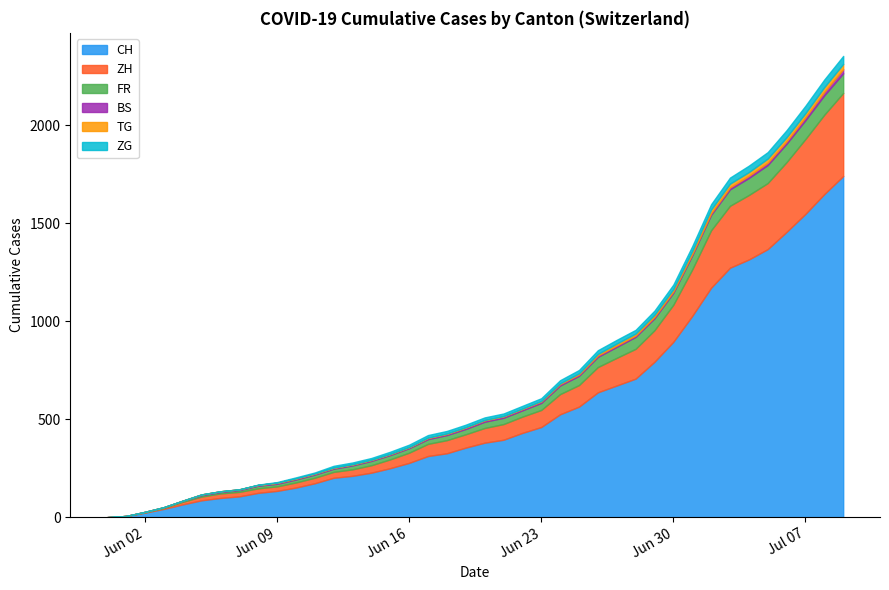

The BS series shows 0 at 2020-06-01. True or false?

True